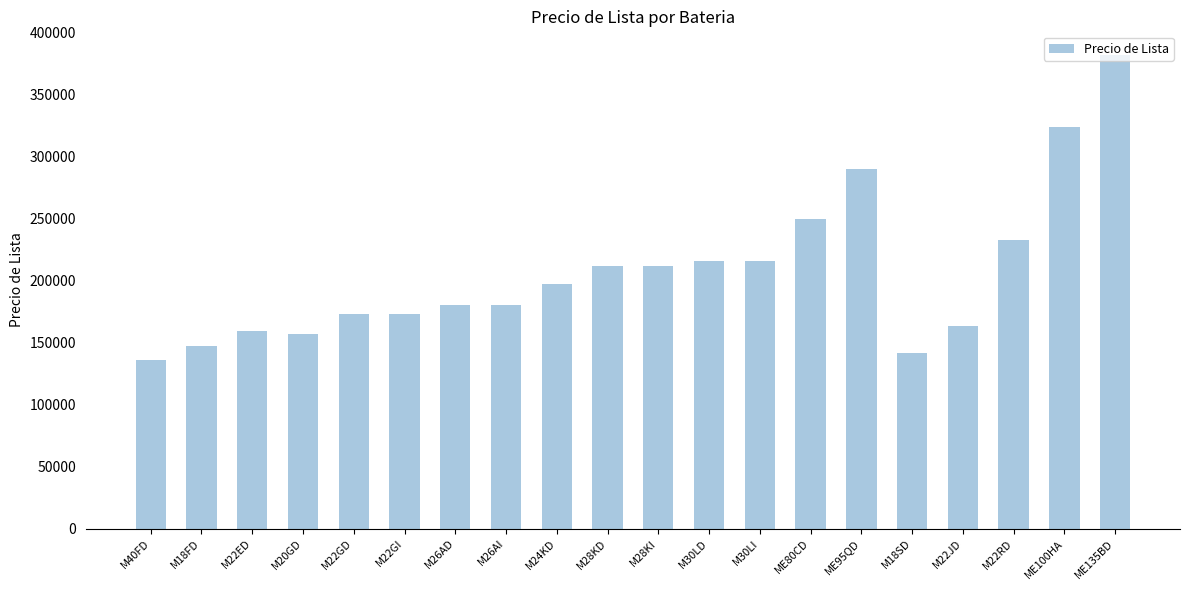

How many distinct data groups are displayed?

1